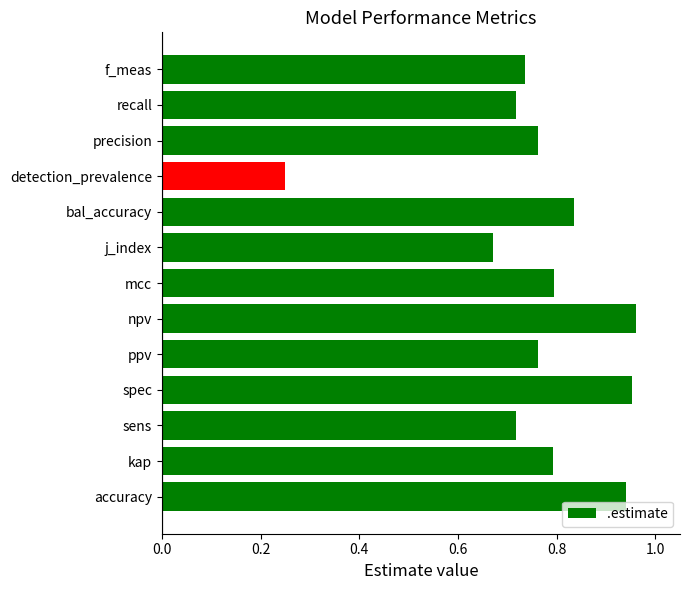

What is the sum of all values?

9.9